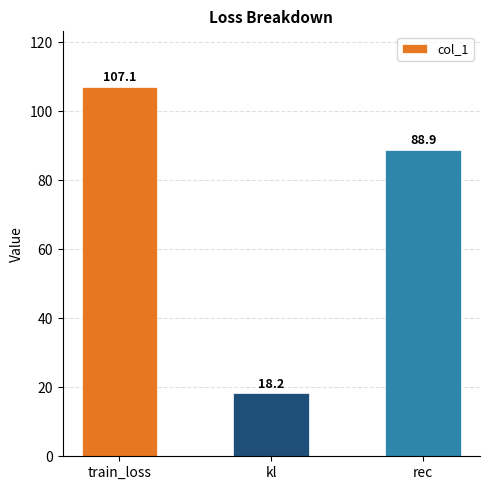

The chart shows a value of 88.9 at rec. True or false?

True